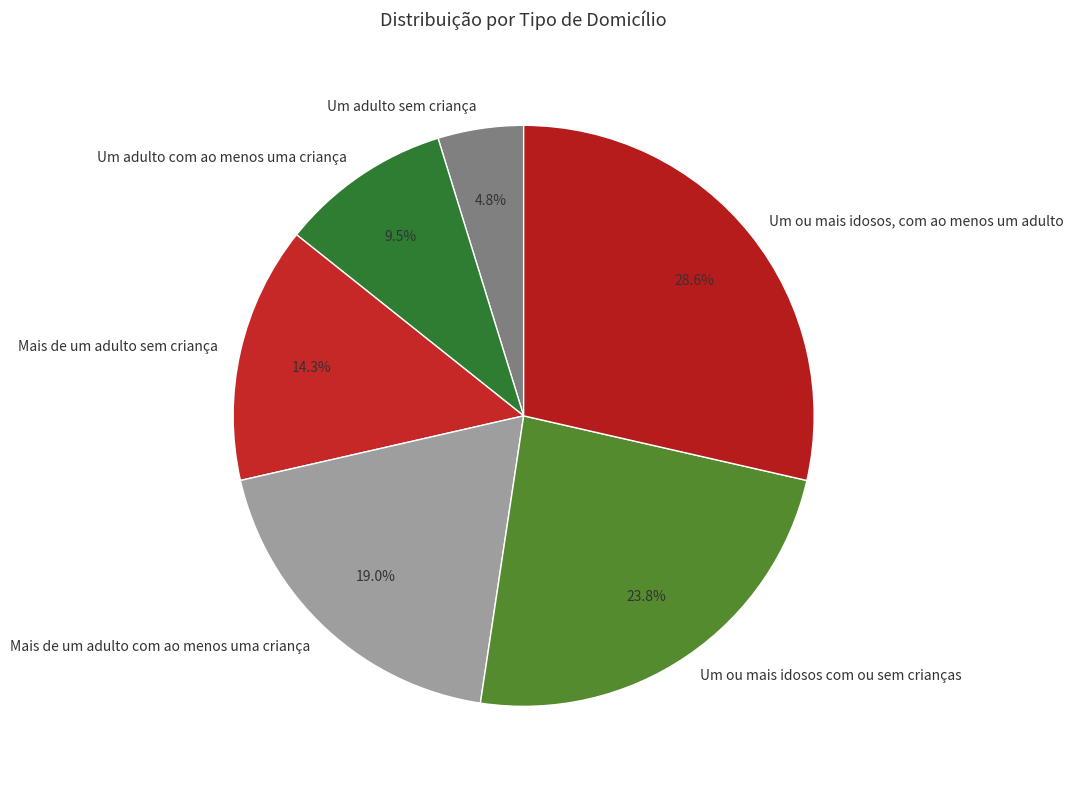

Is there a majority slice in this chart?

No